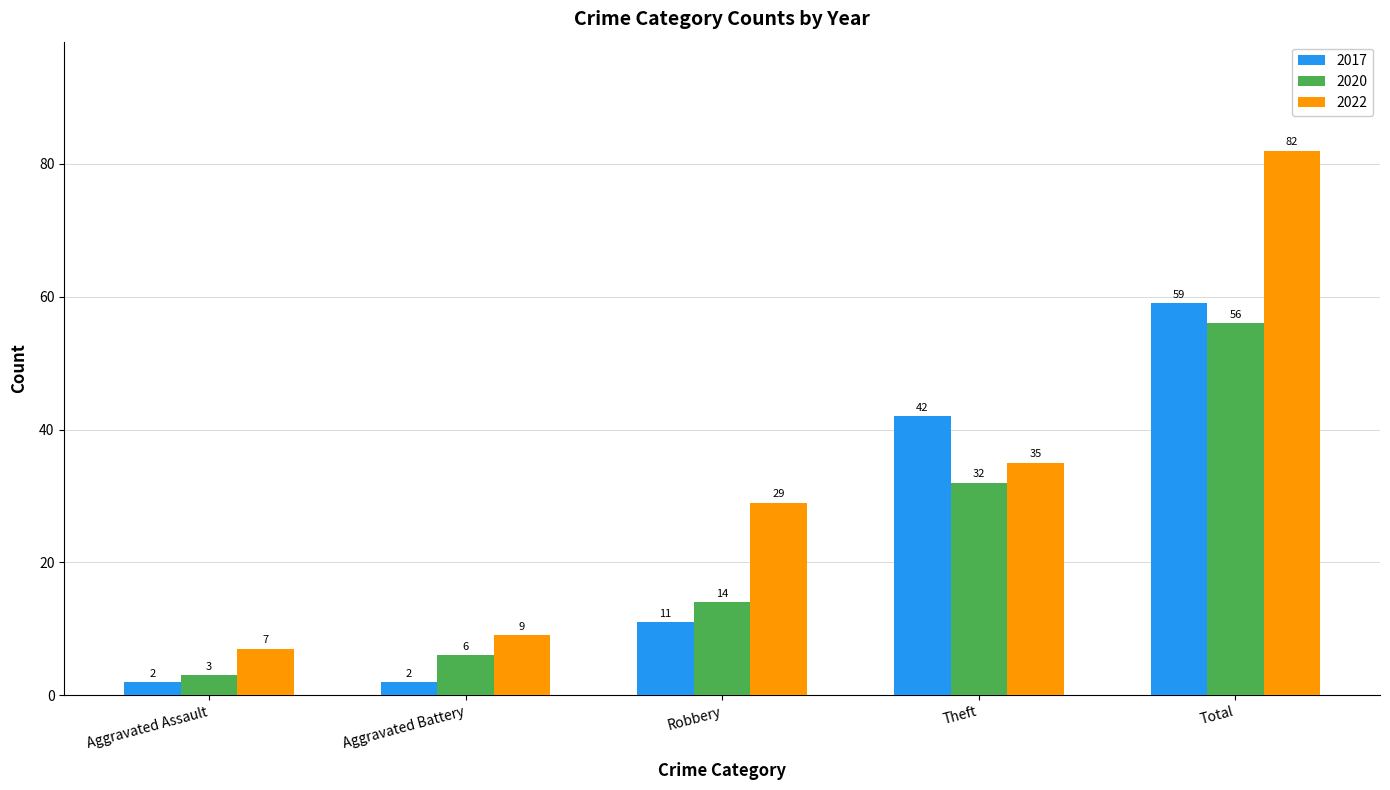

Reading left to right, what are all the values shown in this chart?

2017: Aggravated Assault=2	Aggravated Battery=2	Robbery=11	Theft=42	Total=59
2020: Aggravated Assault=3	Aggravated Battery=6	Robbery=14	Theft=32	Total=56
2022: Aggravated Assault=7	Aggravated Battery=9	Robbery=29	Theft=35	Total=82